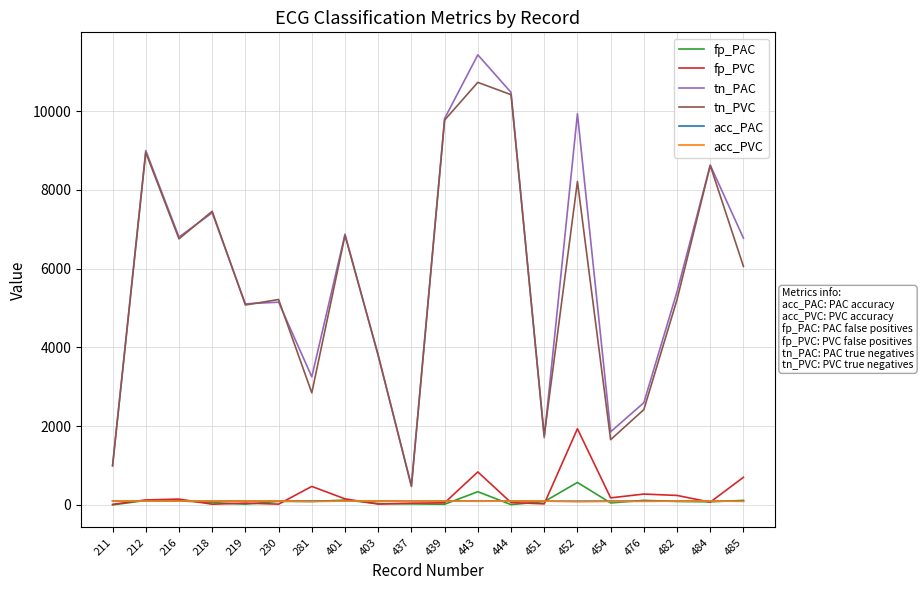

At which category does the chart reach its peak across all series?

443